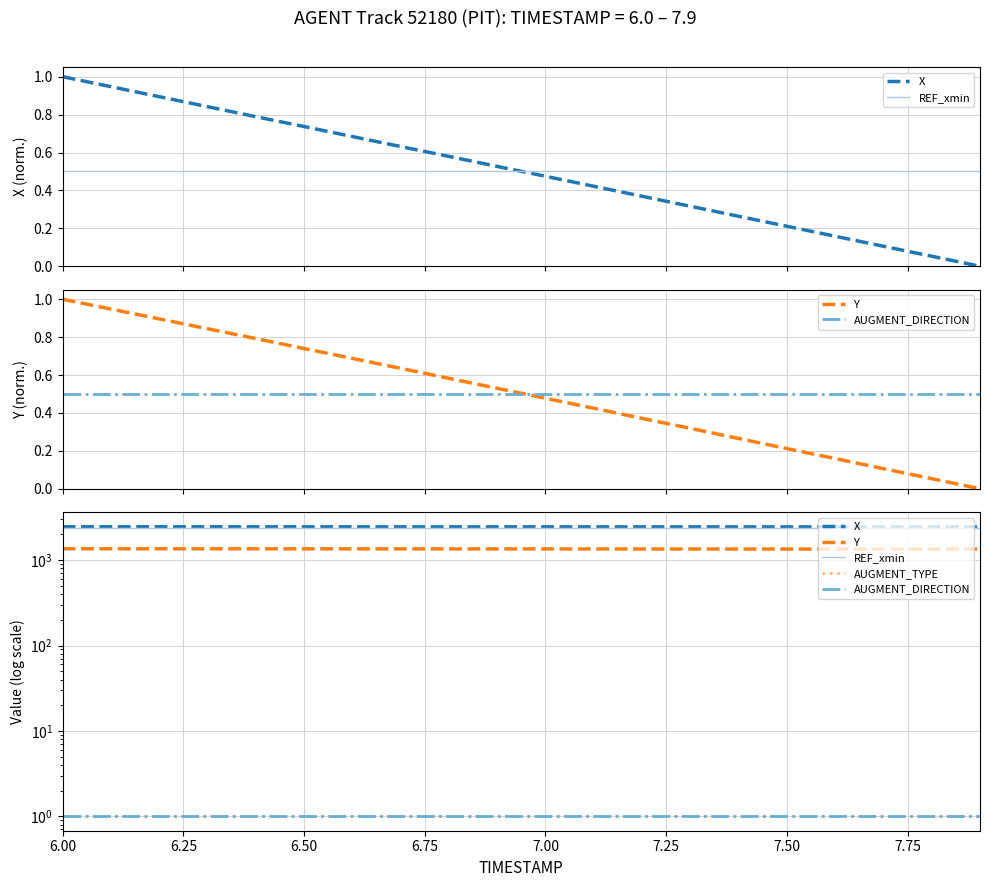

Is the value of REF_xmin at 16 greater than the value of AUGMENT_TYPE at 7.50?

Yes